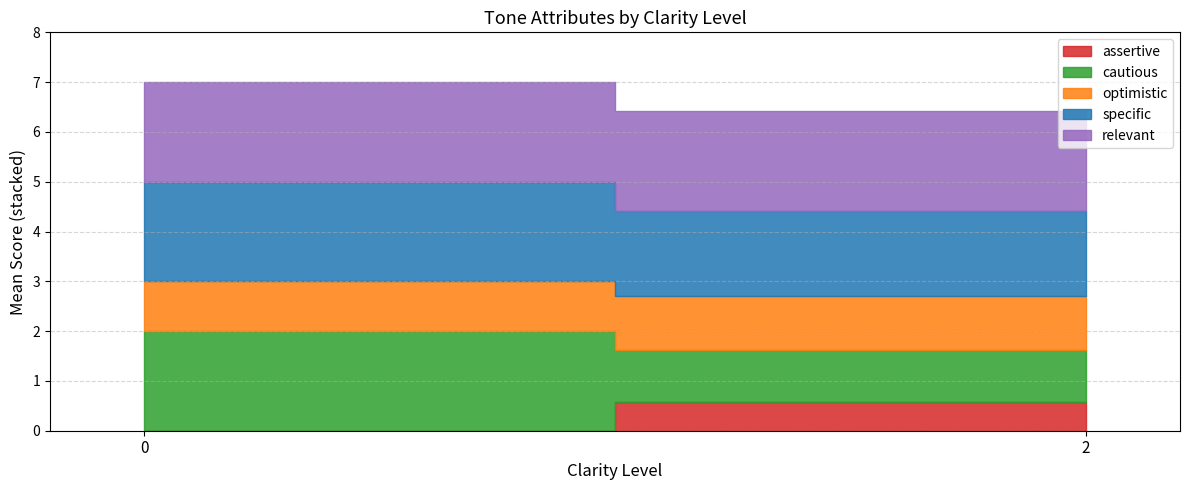

Between 0 and 2, which series saw the biggest shift?

cautious